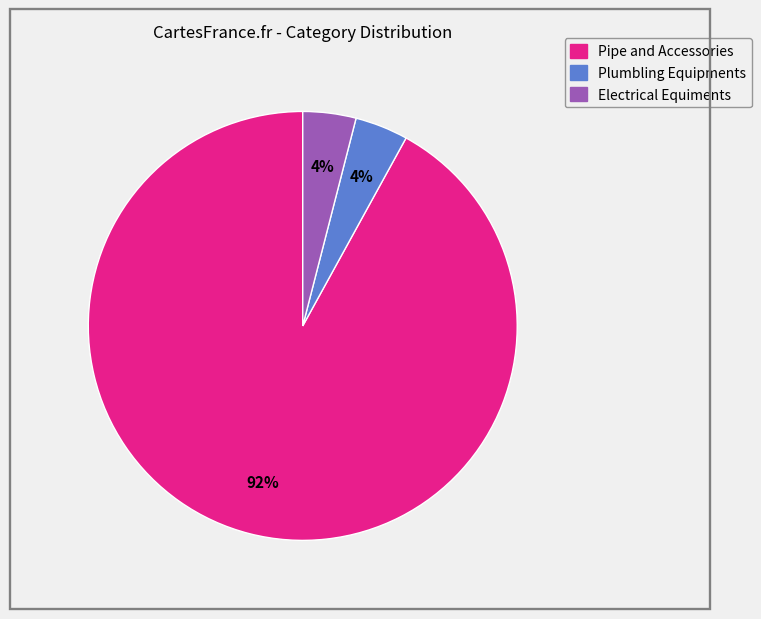

Is there any slice that represents more than half of the pie?

Yes